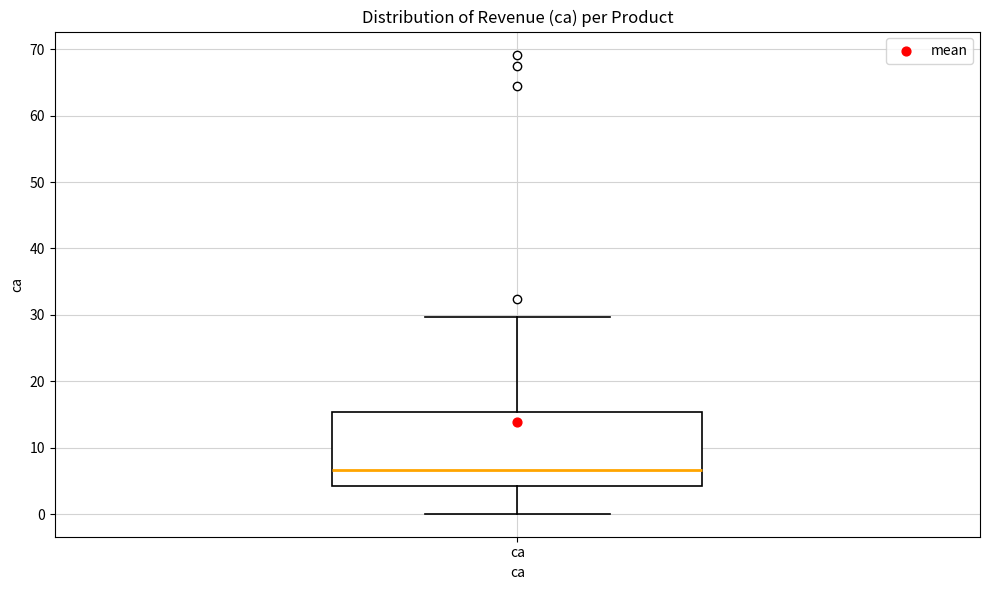

Where does the upper whisker of the box for ca end on the y-axis? The values are not printed on the chart, so give them approximately, as read against the axis.

30